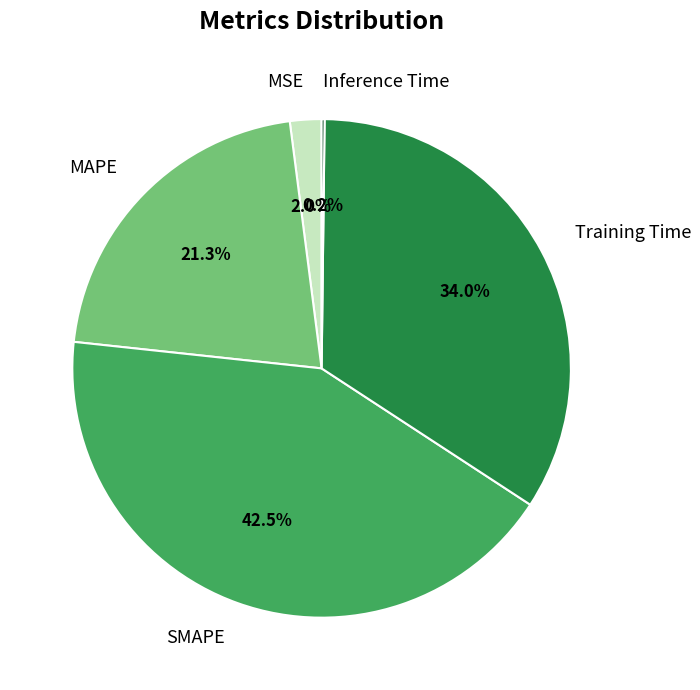

To the nearest percent, what is the difference between the SMAPE and MSE slice percentages?

40%